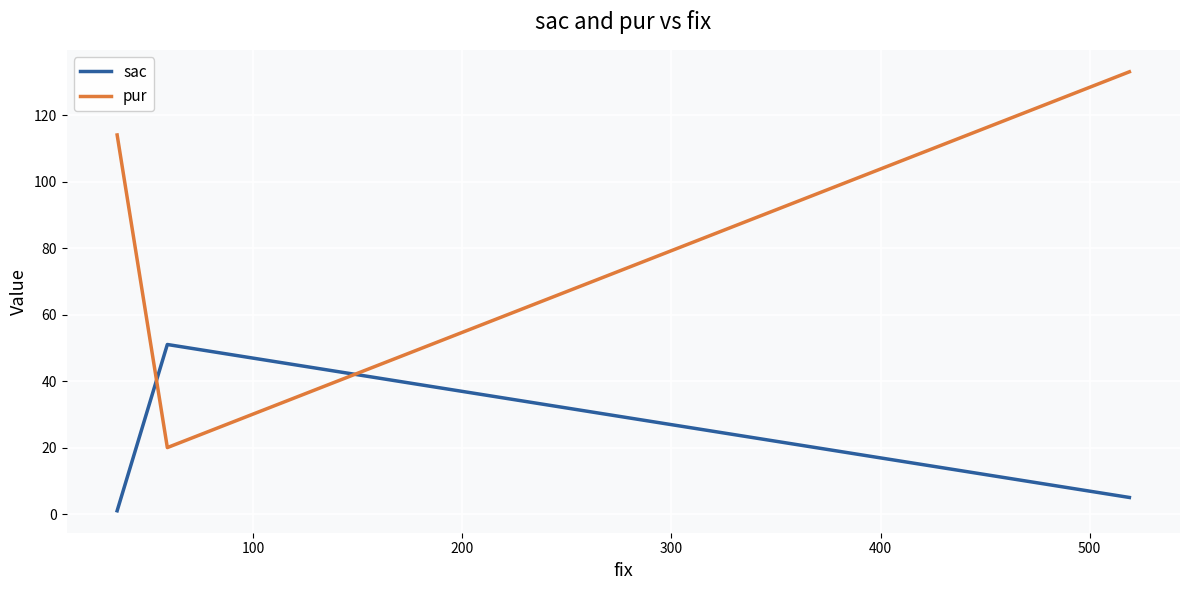

The pur series shows 7 at 100. True or false?

False